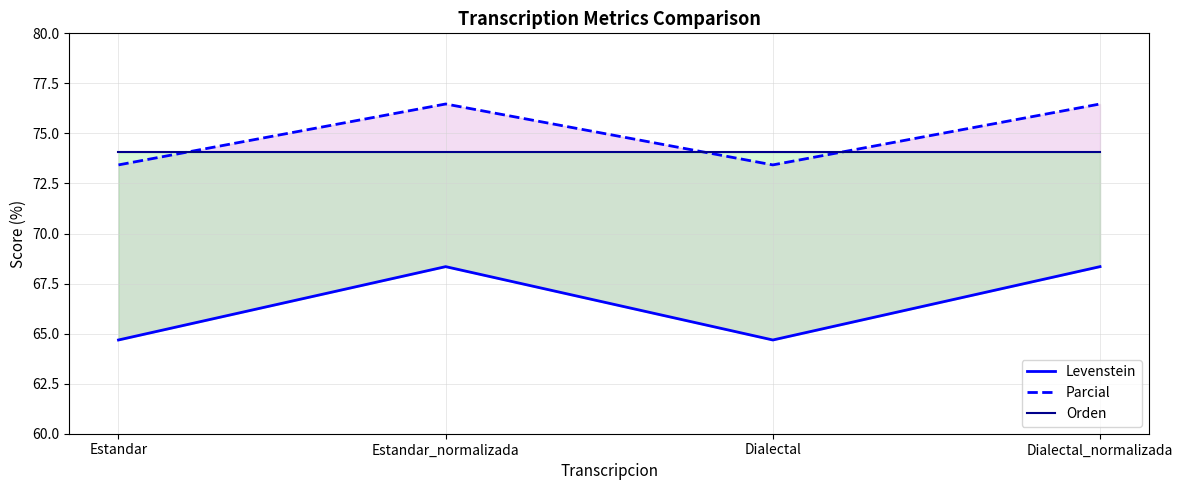

True or false: Orden and Levenstein cross at least once.

False